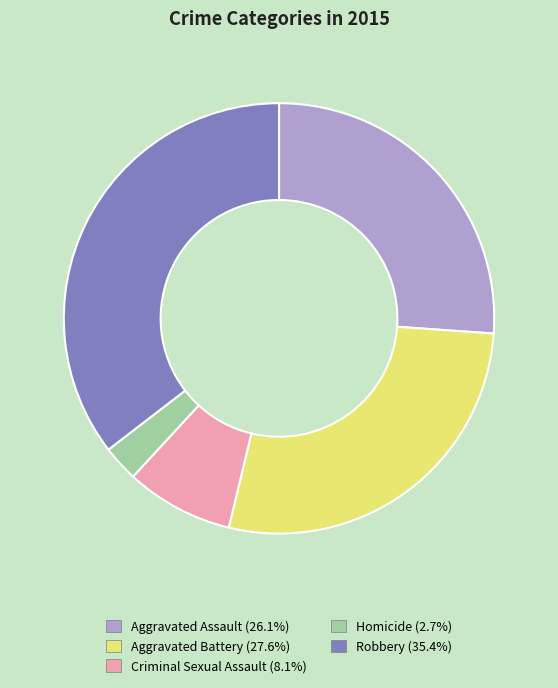

The Robbery slice represents 35% of the pie. True or false?

True